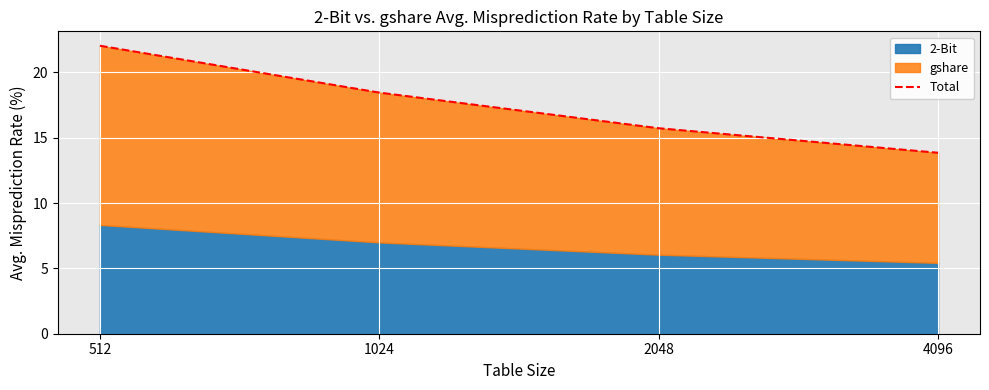

What is the difference between the values at 1024 and 512?

3.6